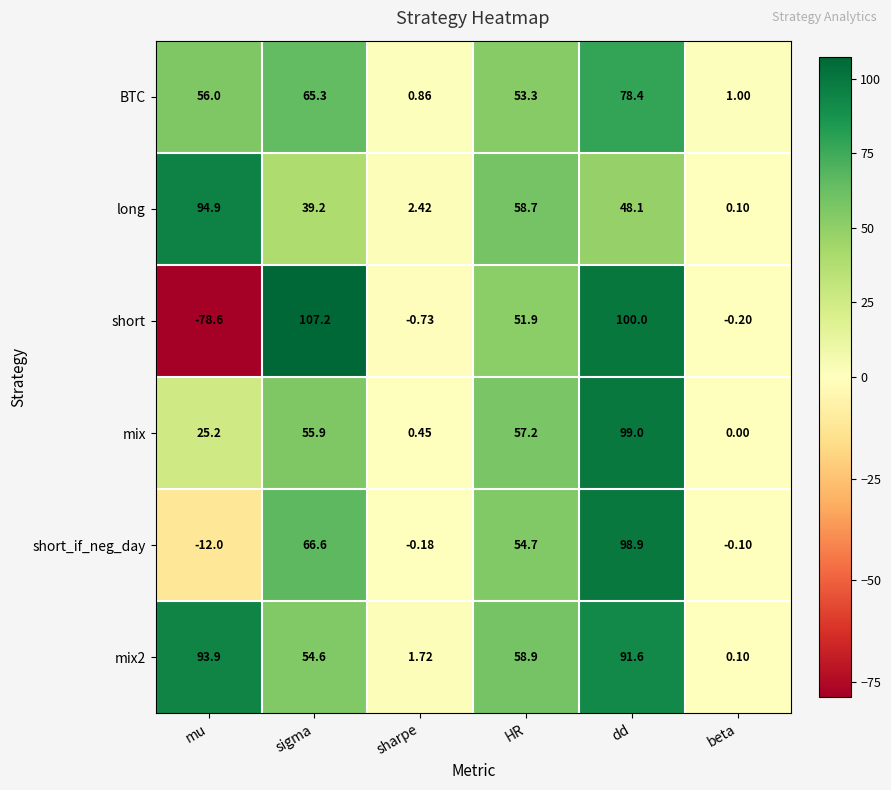

Which series changed the most between mu and beta?

long